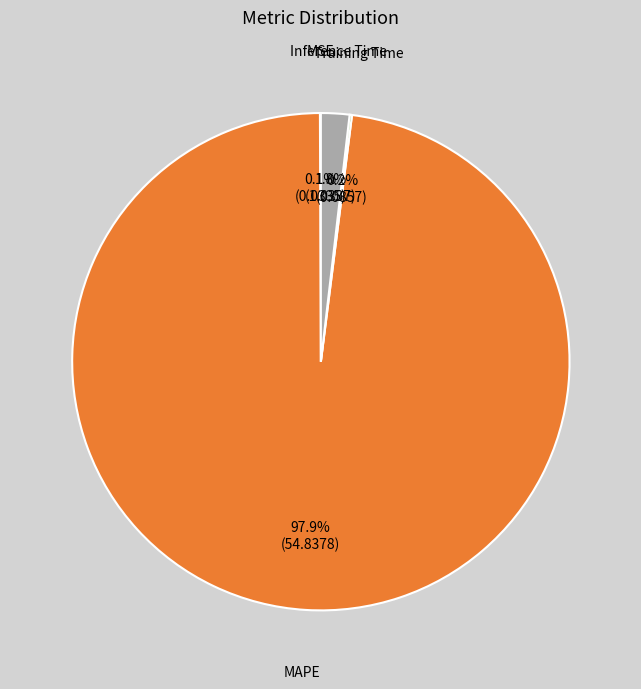

Is there a majority slice in this chart?

Yes